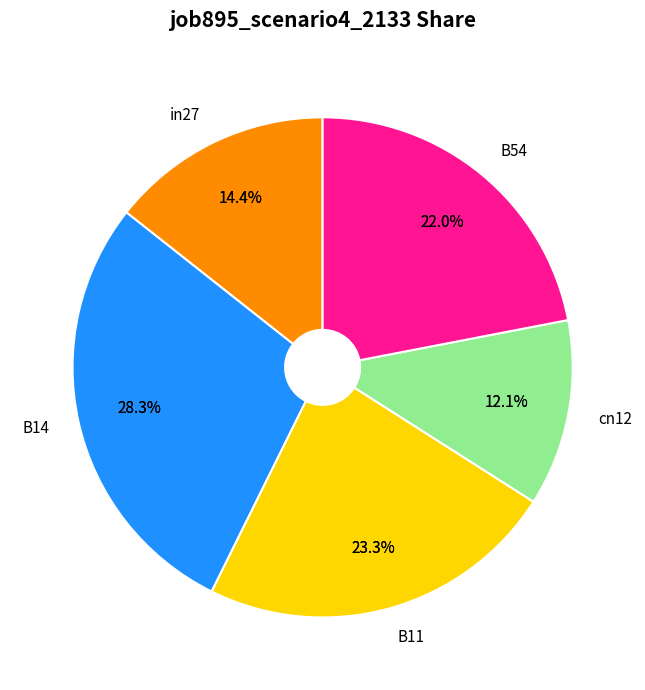

How many segments does this pie chart have?

5